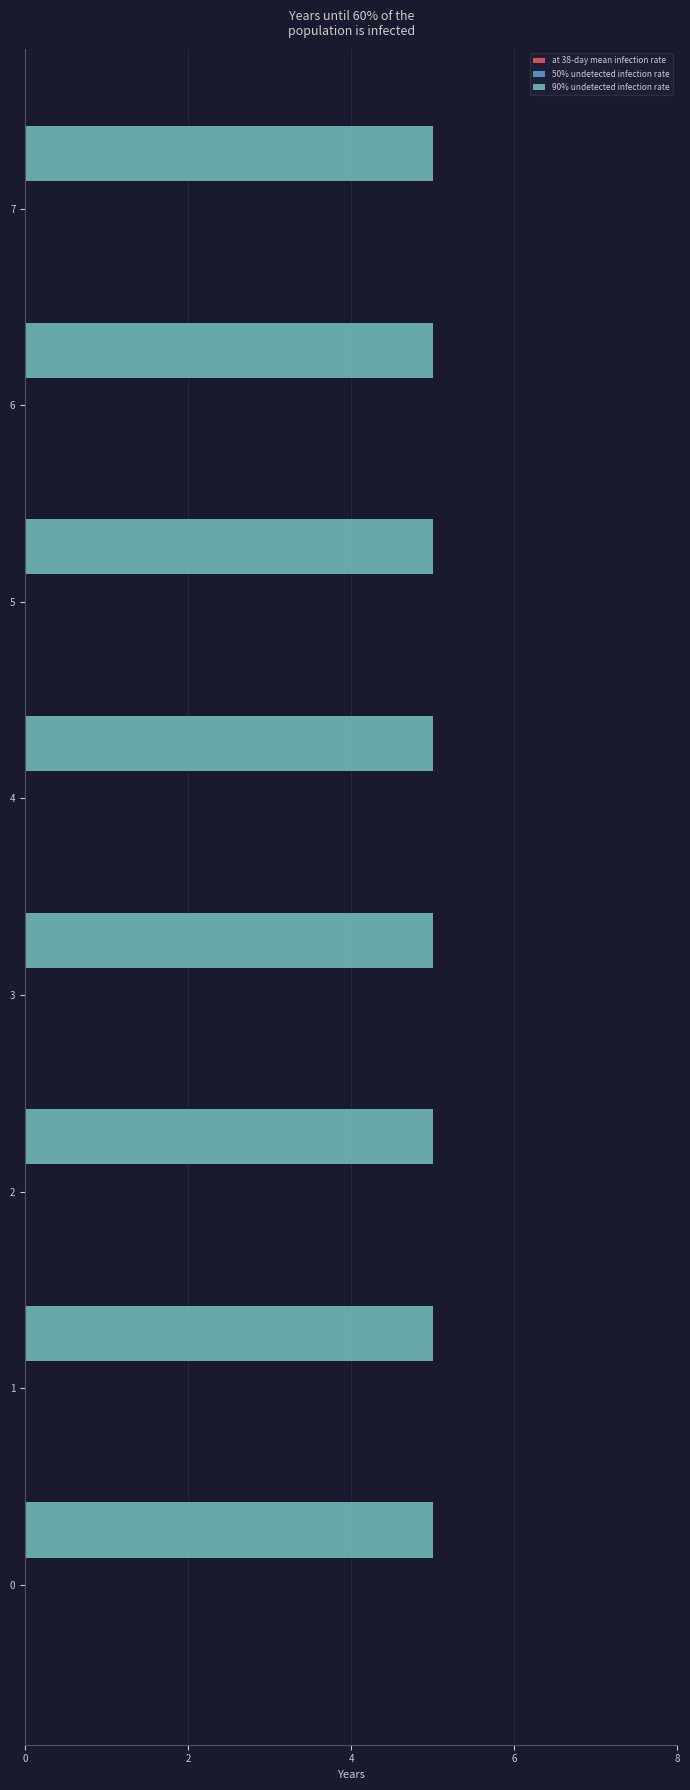

Reading right to left, list all the values displayed in this chart.

at 38-day mean infection rate: 7=0	6=0	5=0	4=0	3=0	2=0	1=0	0=0
50% undetected infection rate: 7=0	6=0	5=0	4=0	3=0	2=0	1=0	0=0
90% undetected infection rate: 7=5	6=5	5=5	4=5	3=5	2=5	1=5	0=5